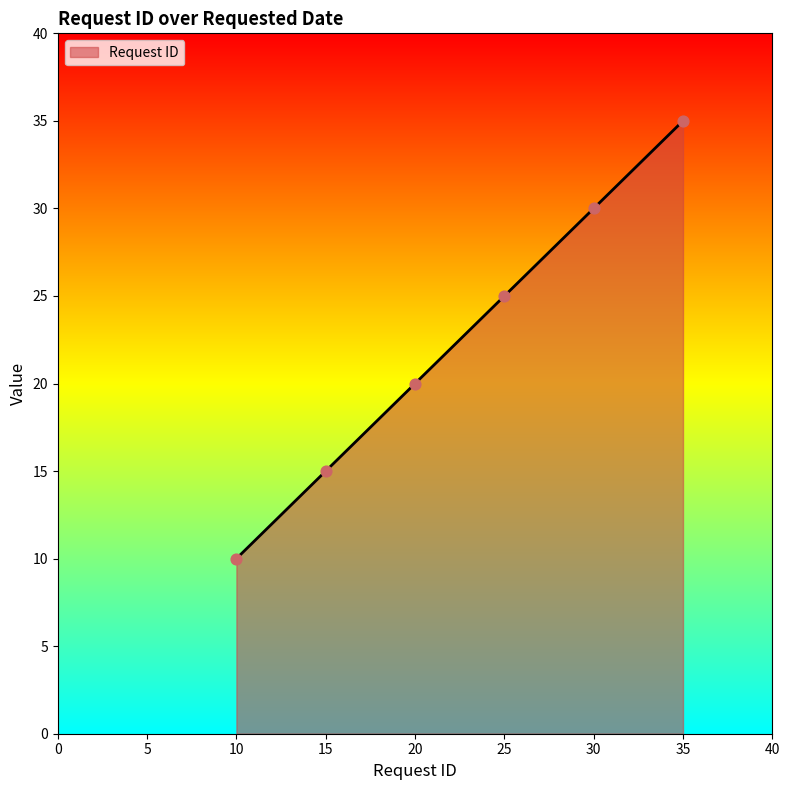

Approximately how many times larger is the value at 10 compared to 30?

0.3